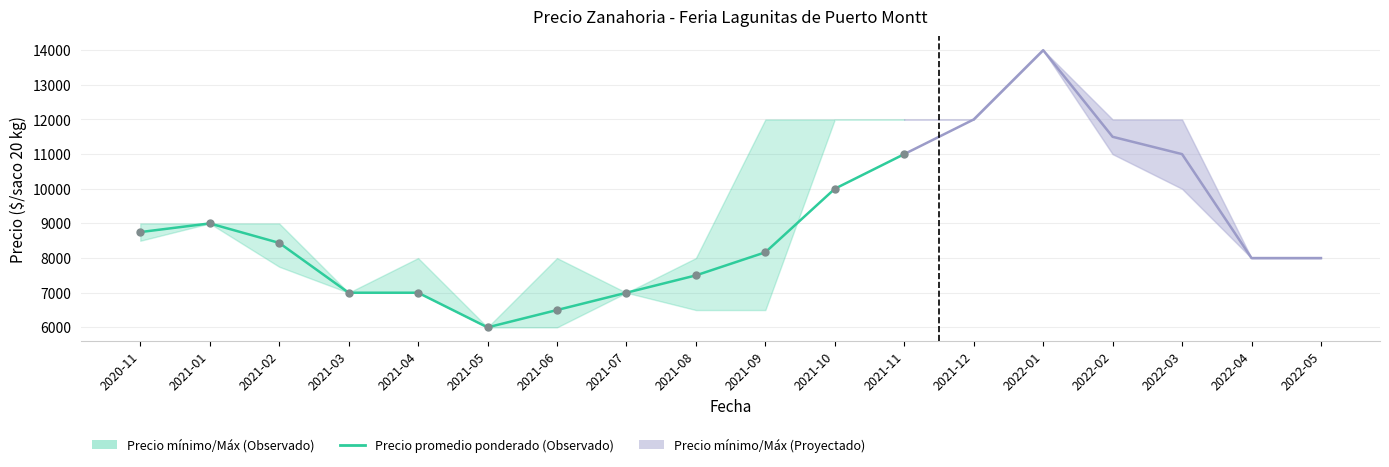

What is the change in value from 2021-02 to 2021-11?

+2562